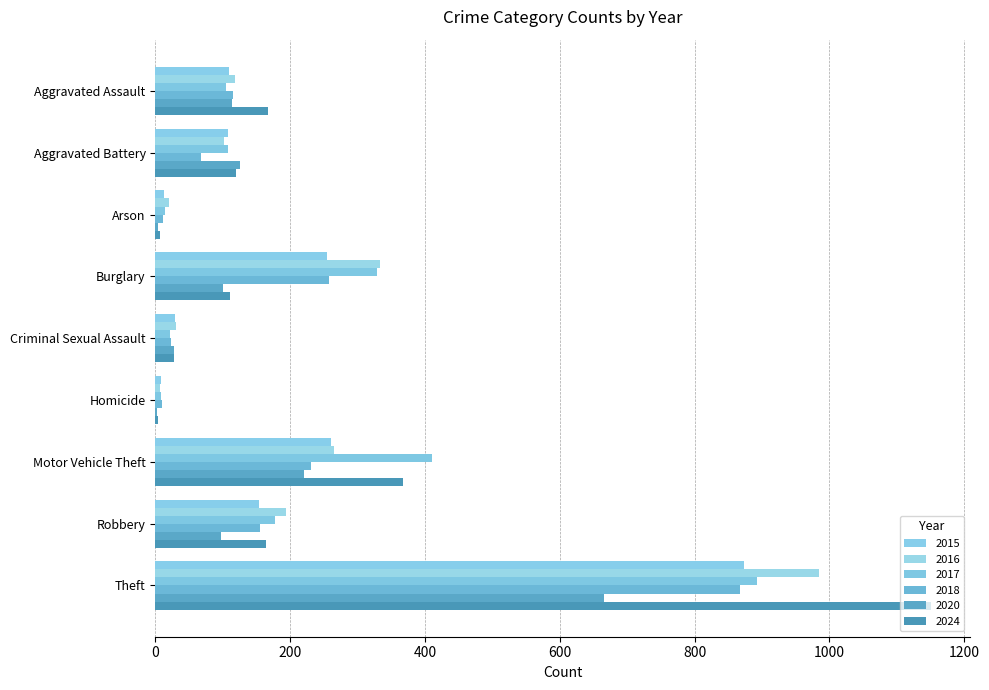

Which series has the largest total across all categories?

2024